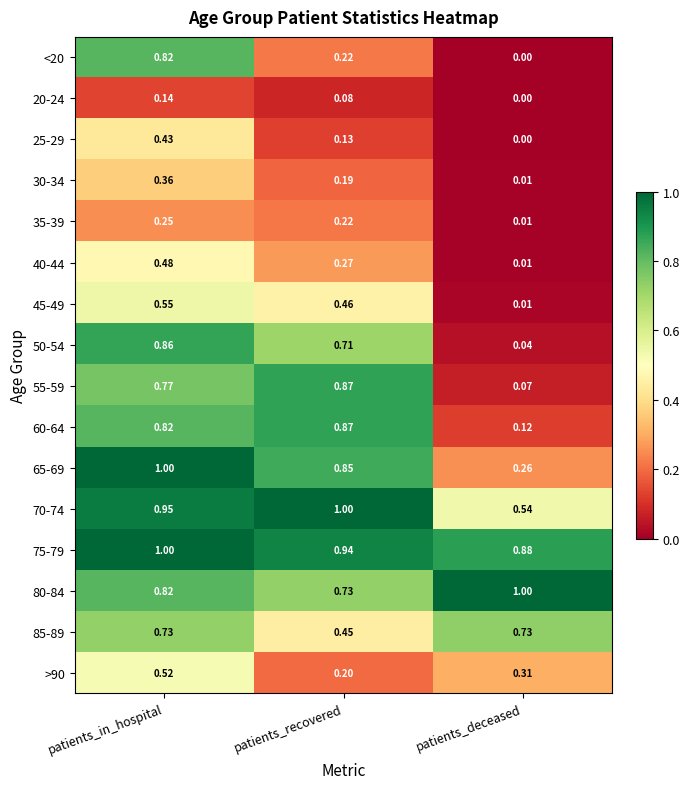

Is the value of 70-74 at patients_deceased greater than the value of >90 at patients_in_hospital?

Yes